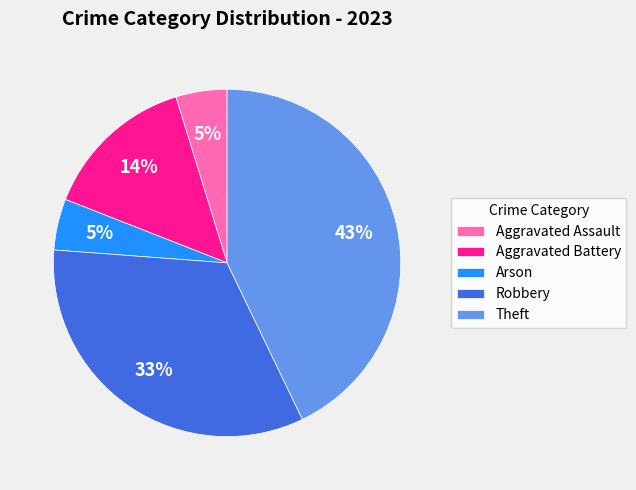

What is the ratio of the value at Aggravated Assault to the value at Arson?

1.0